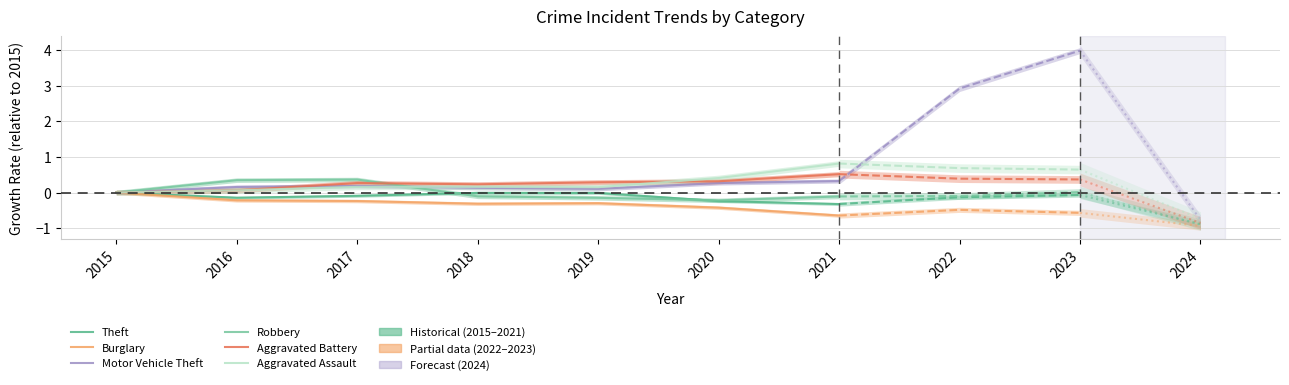

What is the total value across all series at 2019?

0.1